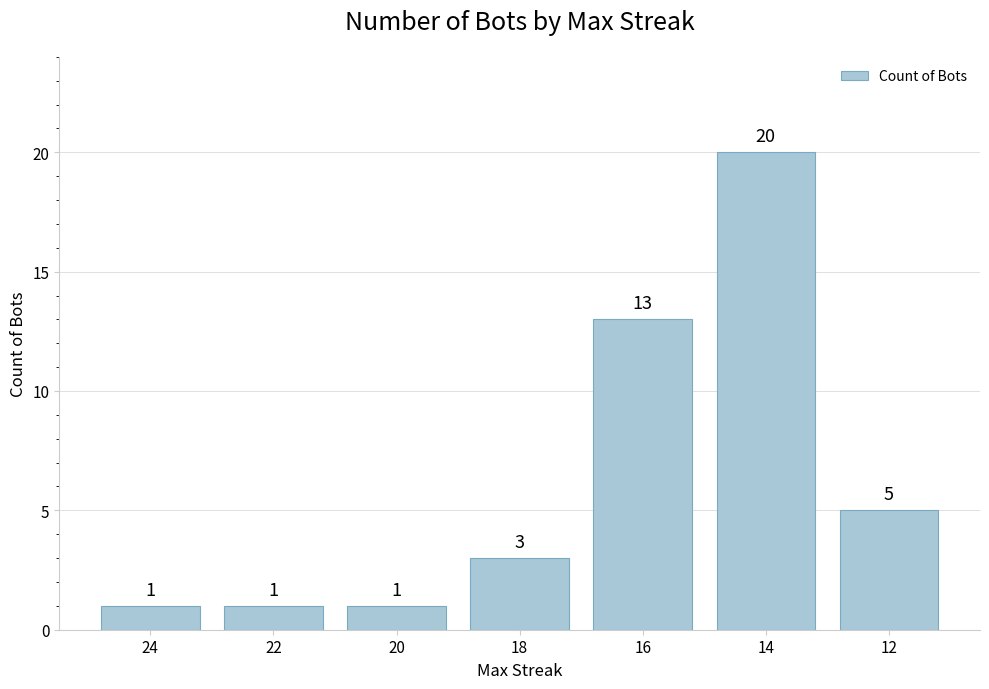

Where is the data nearest to the value 10?

16